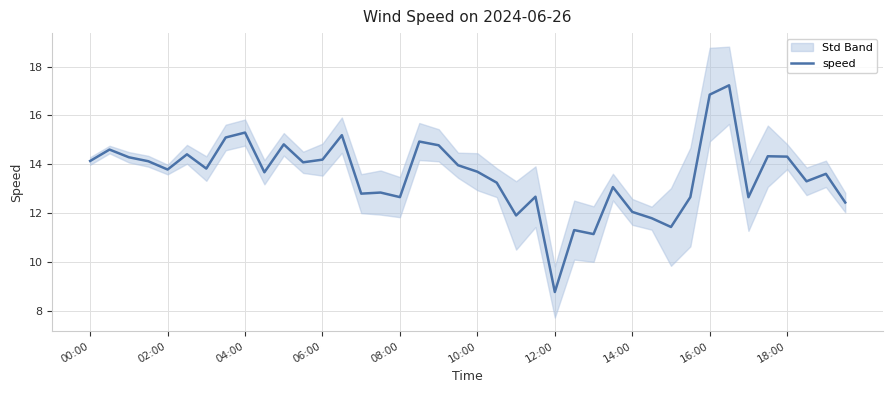

Where is the data nearest to the value 13?

27